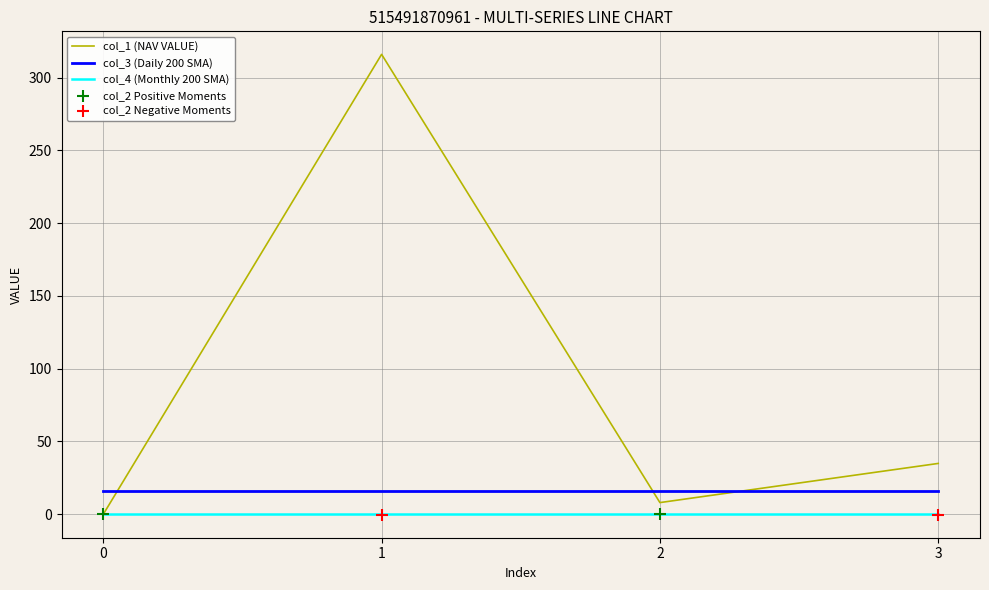

What is the total value across all series at 1?

331.8